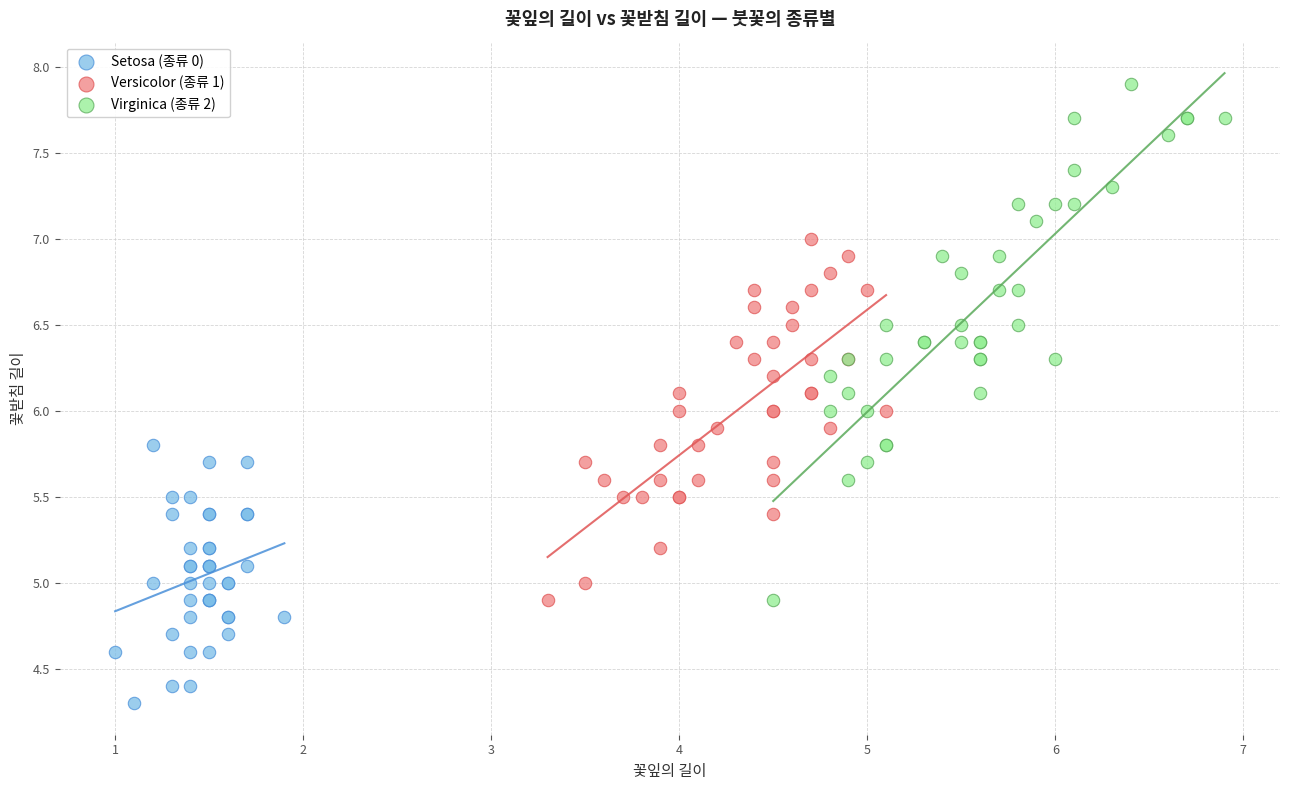

Which series reaches the maximum Y coordinate?

Virginica (종류 2)